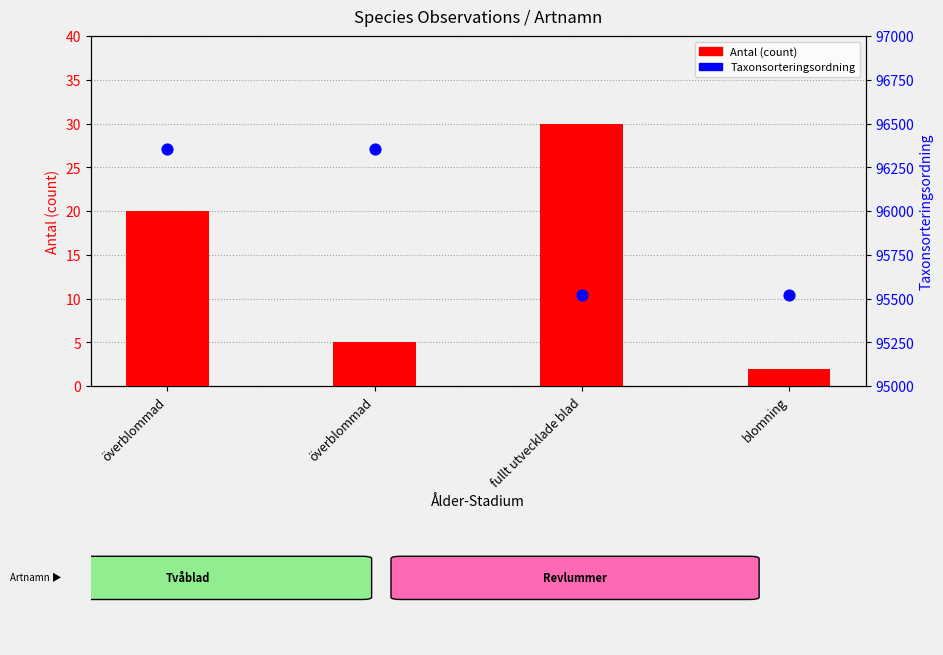

What is the total value across all series at fullt utvecklade blad?

95549